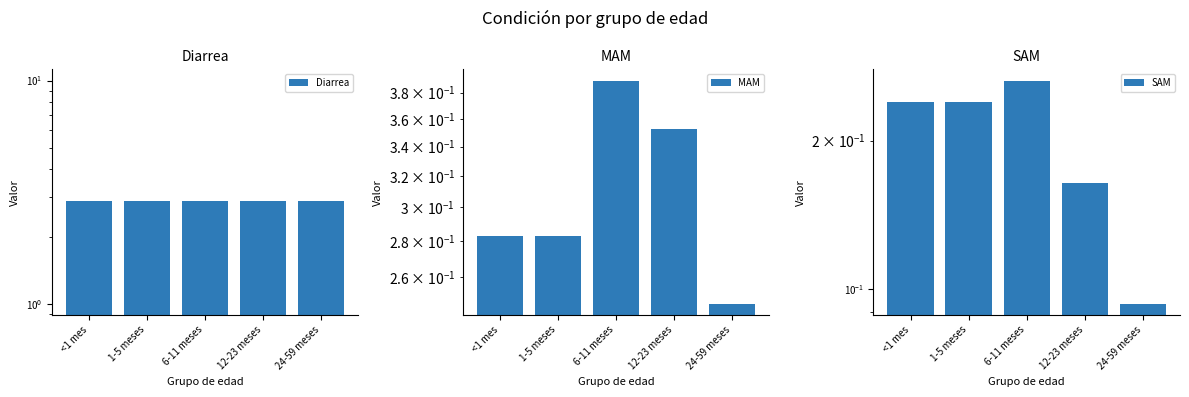

How many bars are there in total?

15